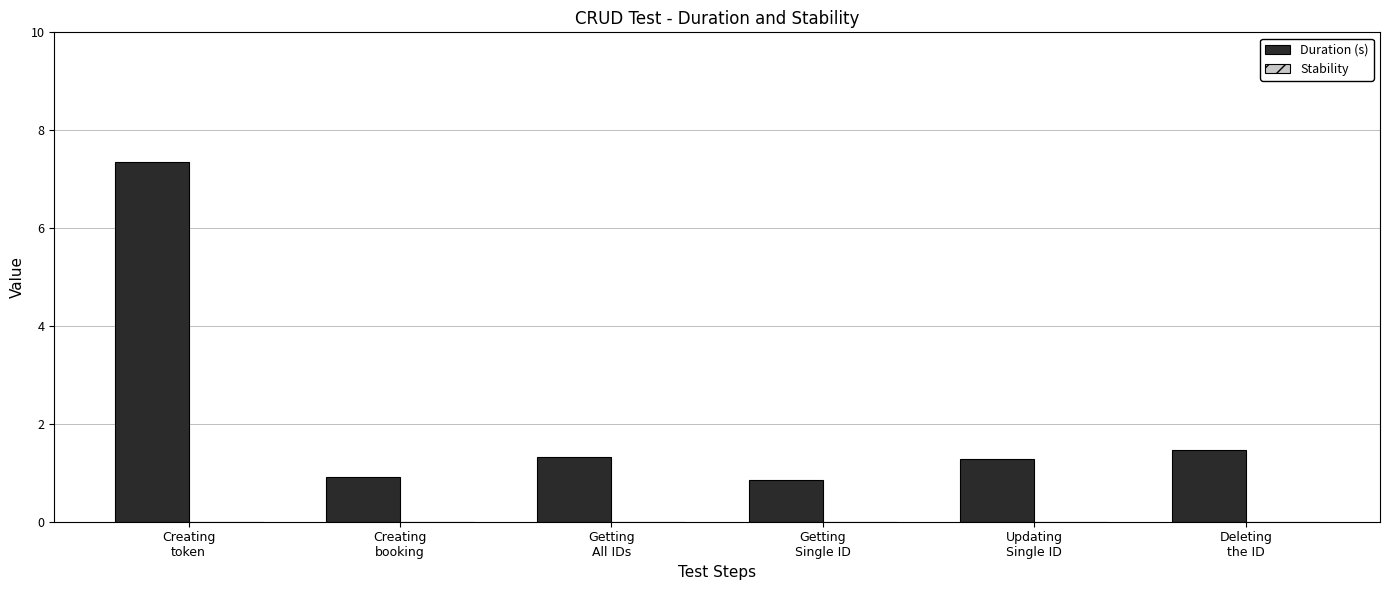

What is the average value?

2.2